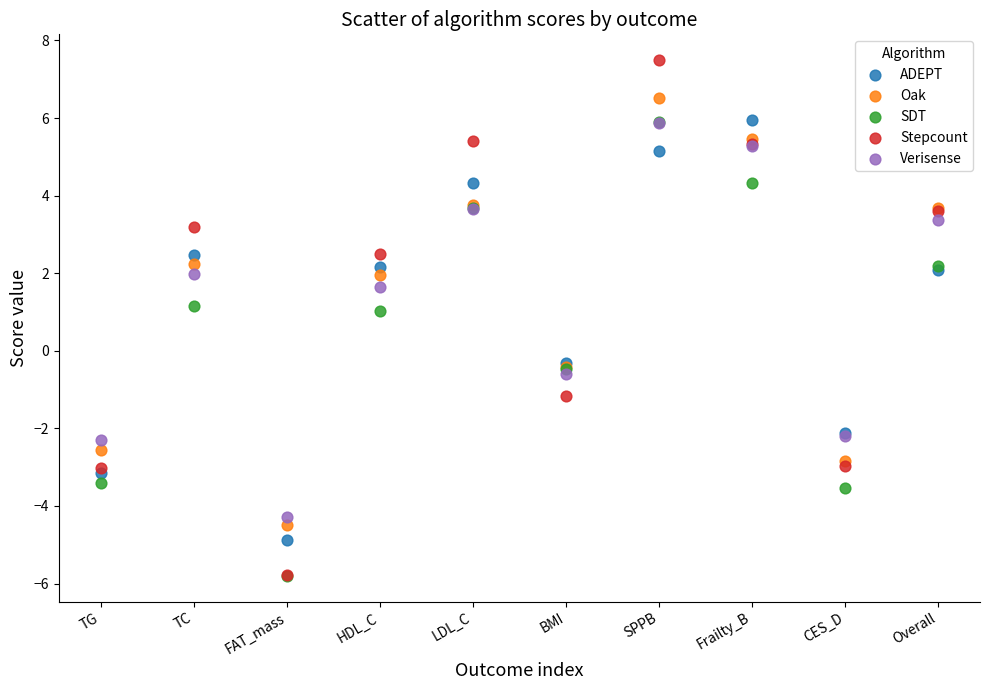

Which series has the largest Y range (max minus min)?

Stepcount